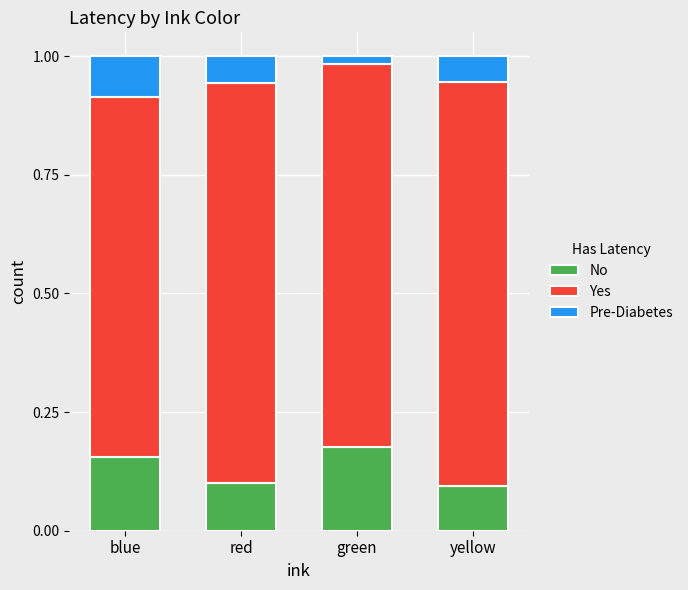

True or false: No has a value of 0.0 at yellow.

False